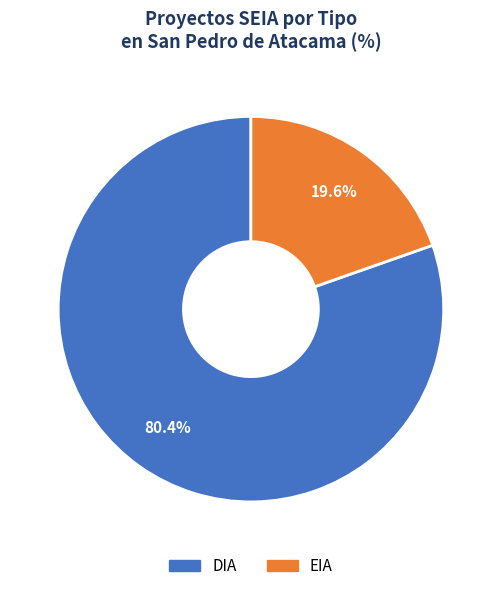

How many segments does this pie chart have?

2